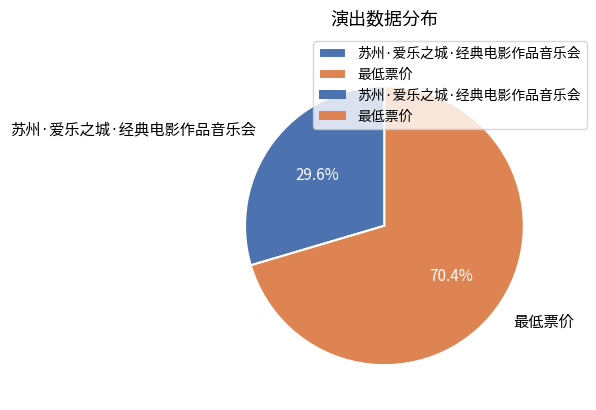

Between 苏州·爱乐之城·经典电影作品音乐会 and 最低票价, which is larger?

最低票价